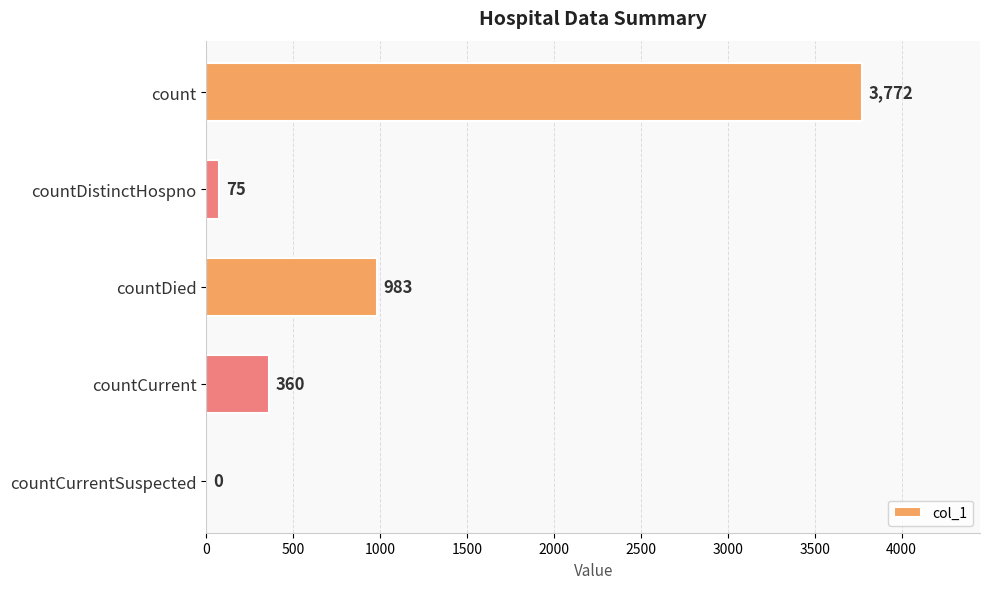

What is the sum of the values at countCurrent and countDied?

1343